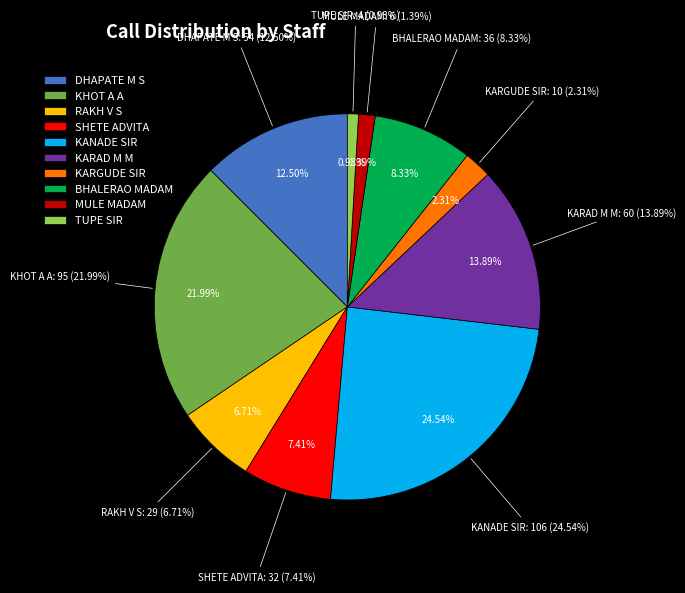

Does SHETE ADVITA represent more than half of the total?

No